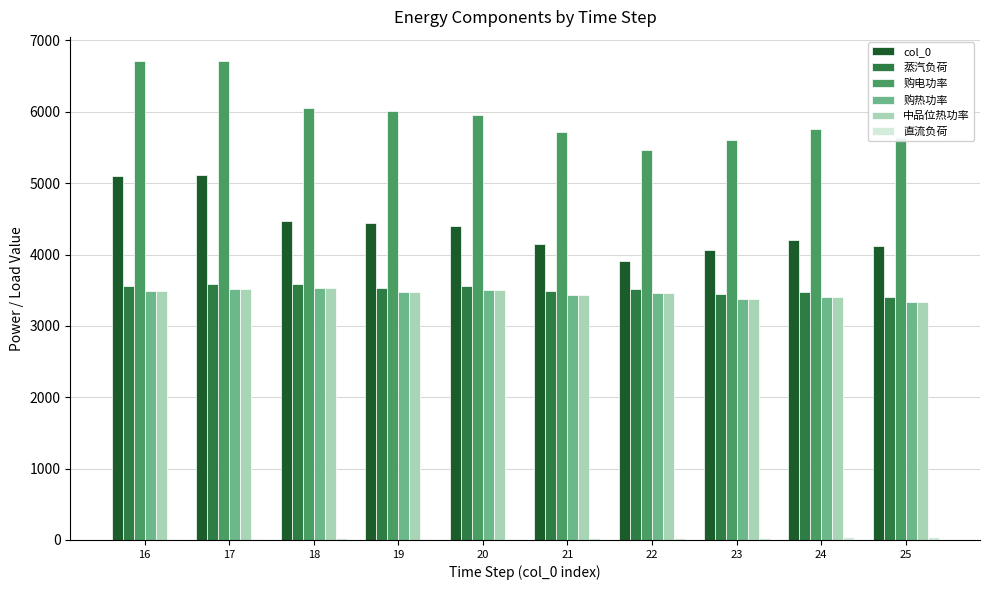

Which series has the largest total across all categories?

购电功率